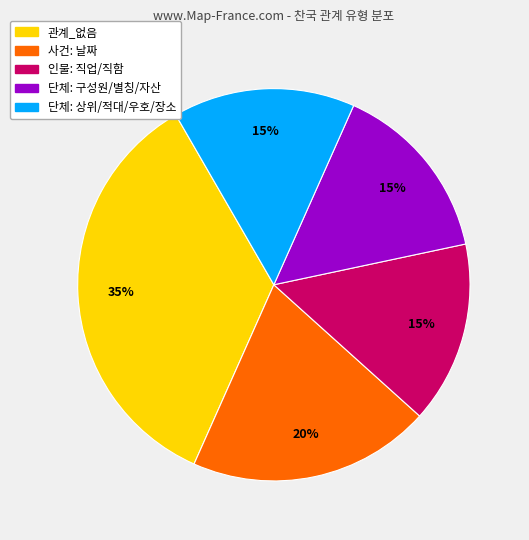

How many segments does this pie chart have?

5